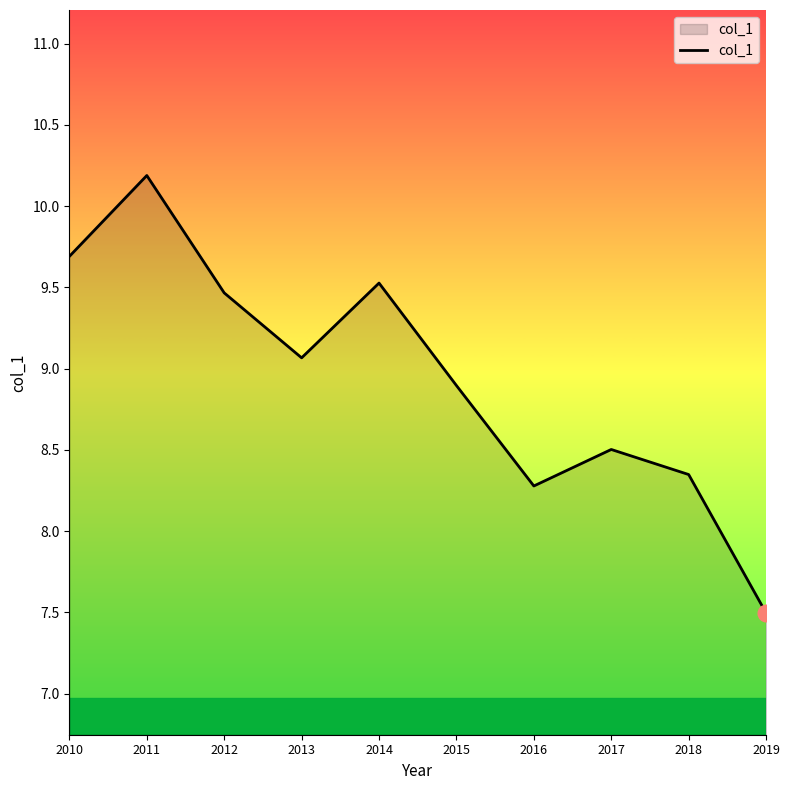

What is the difference between the maximum and minimum values?

2.7